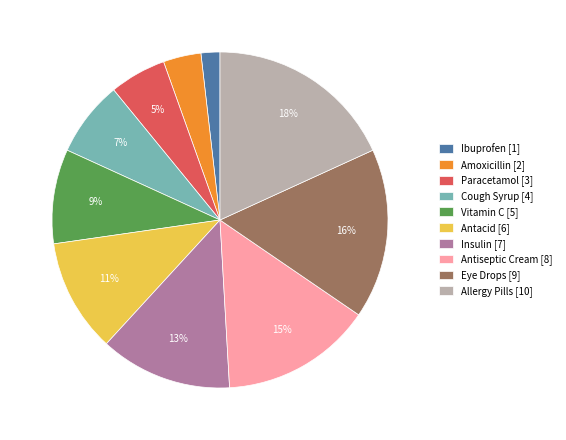

Between Paracetamol [3] and Antacid [6], which is larger?

Antacid [6]